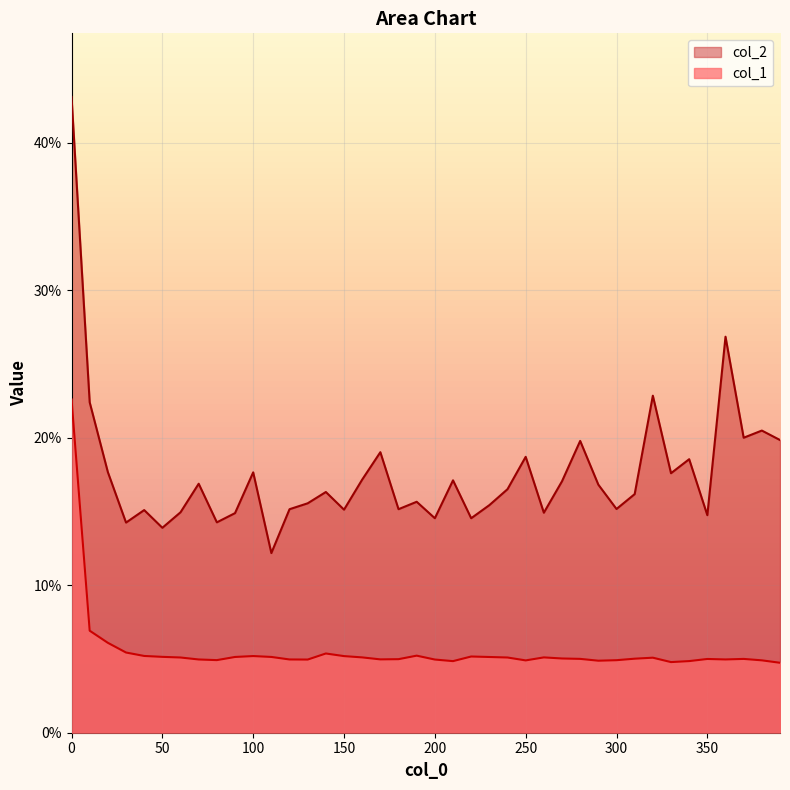

In col_2, how many points are higher than both neighbors (excluding endpoints)?

13